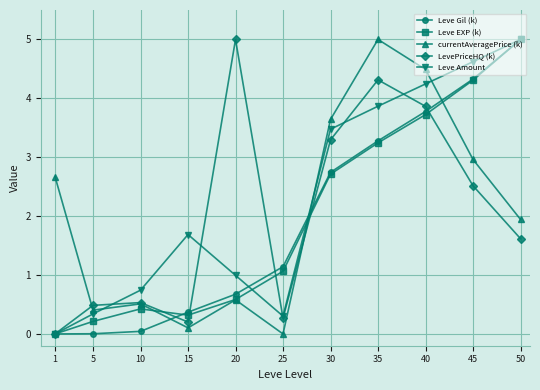

At which label is currentAveragePrice (k) closest to 2?

50